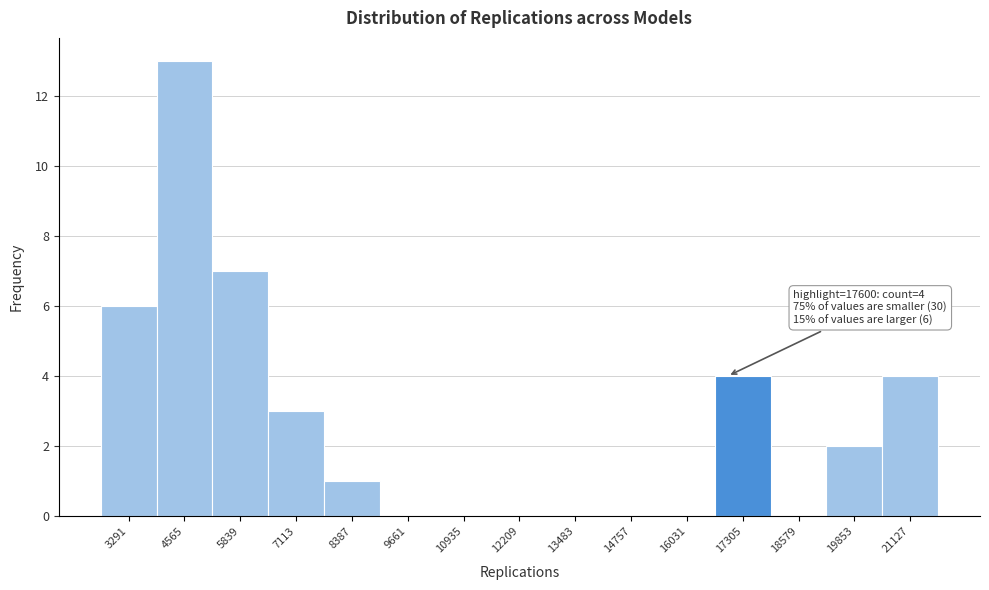

Reading right to left, list all the values displayed in this chart.

21127=4	19853=2	18579=0	17305=4	16031=0	14757=0	13483=0	12209=0	10935=0	9661=0	8387=1	7113=3	5839=7	4565=13	3291=6